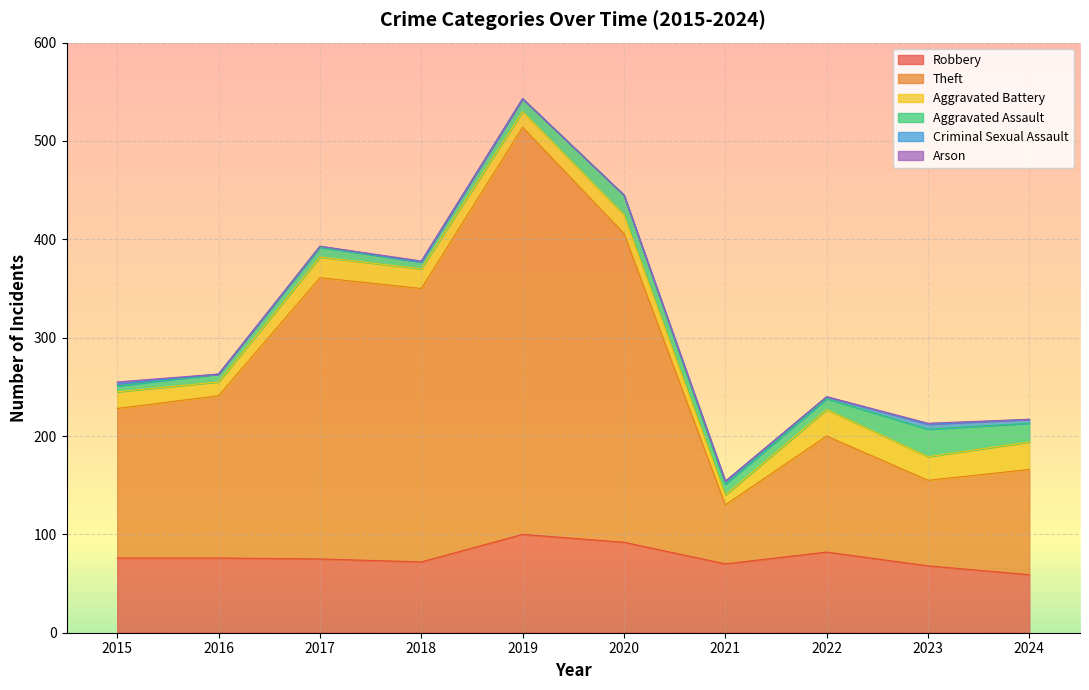

True or false: Aggravated Assault has a value of 3 at 2015.

False